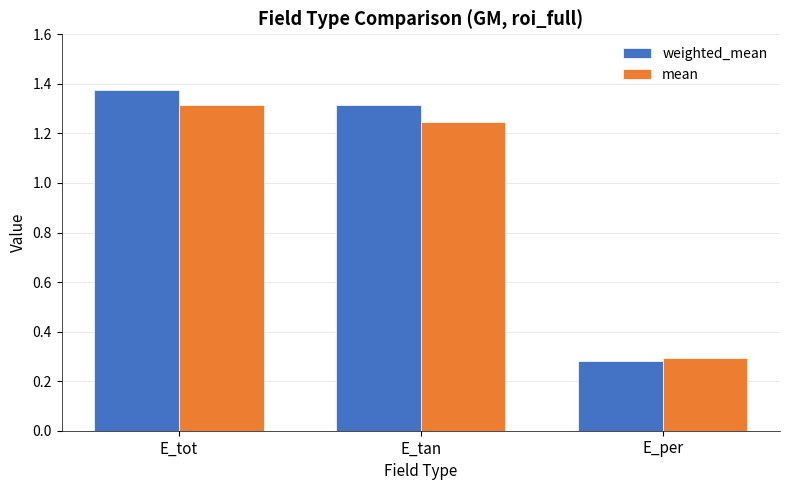

Where is mean nearest to the value 0?

E_per